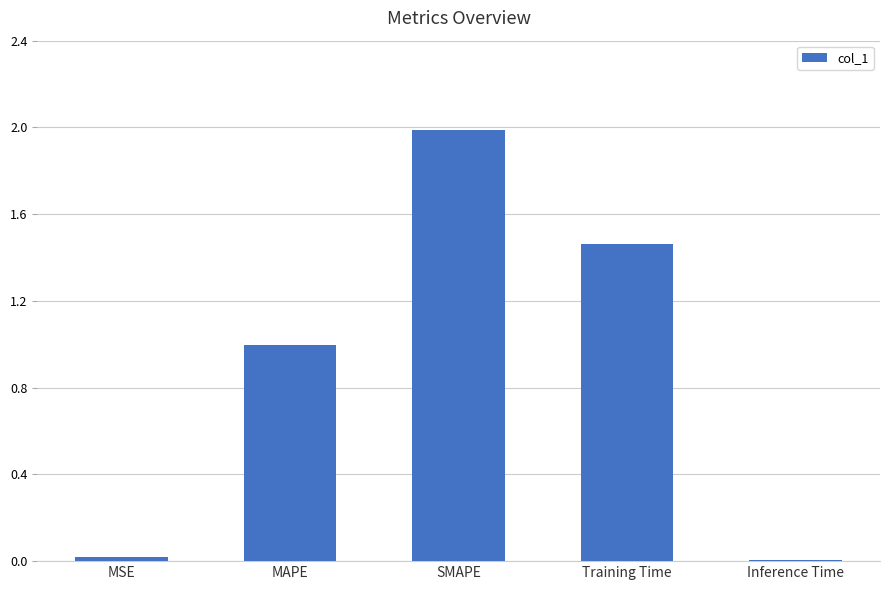

The chart shows a value of 1.6 at MAPE. True or false?

False